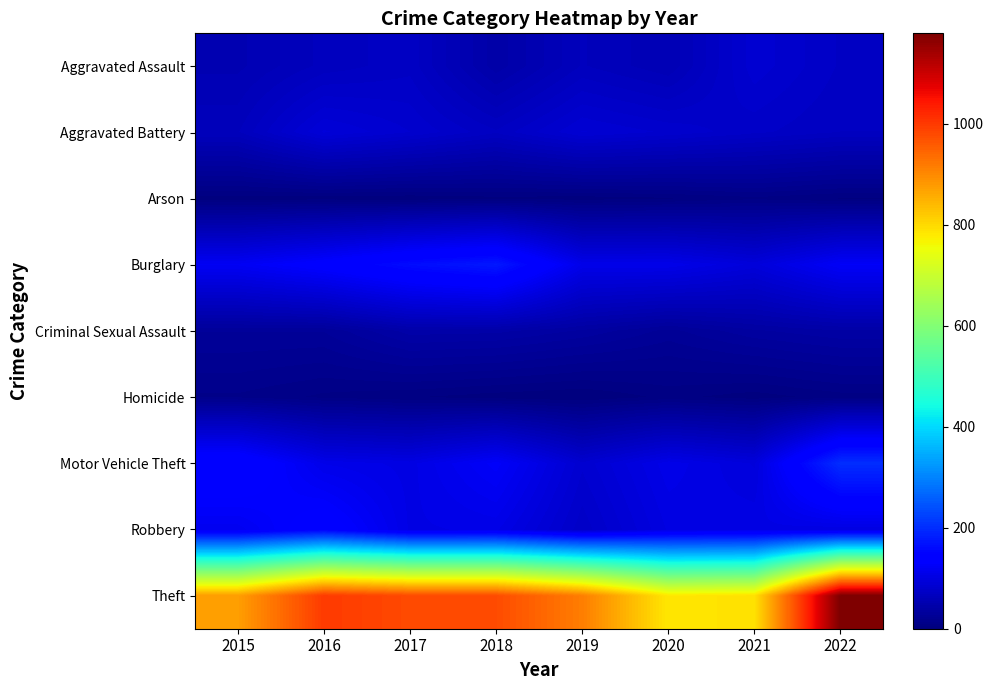

Which has a higher value, 2022 or 2017?

2022